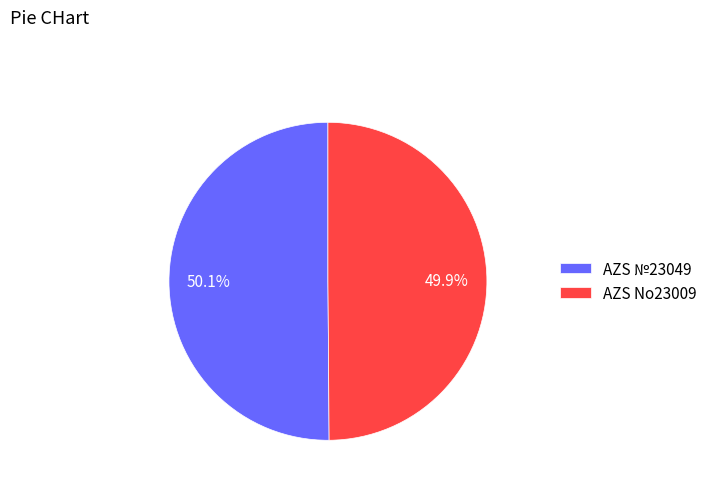

Is there a majority slice in this chart?

Yes